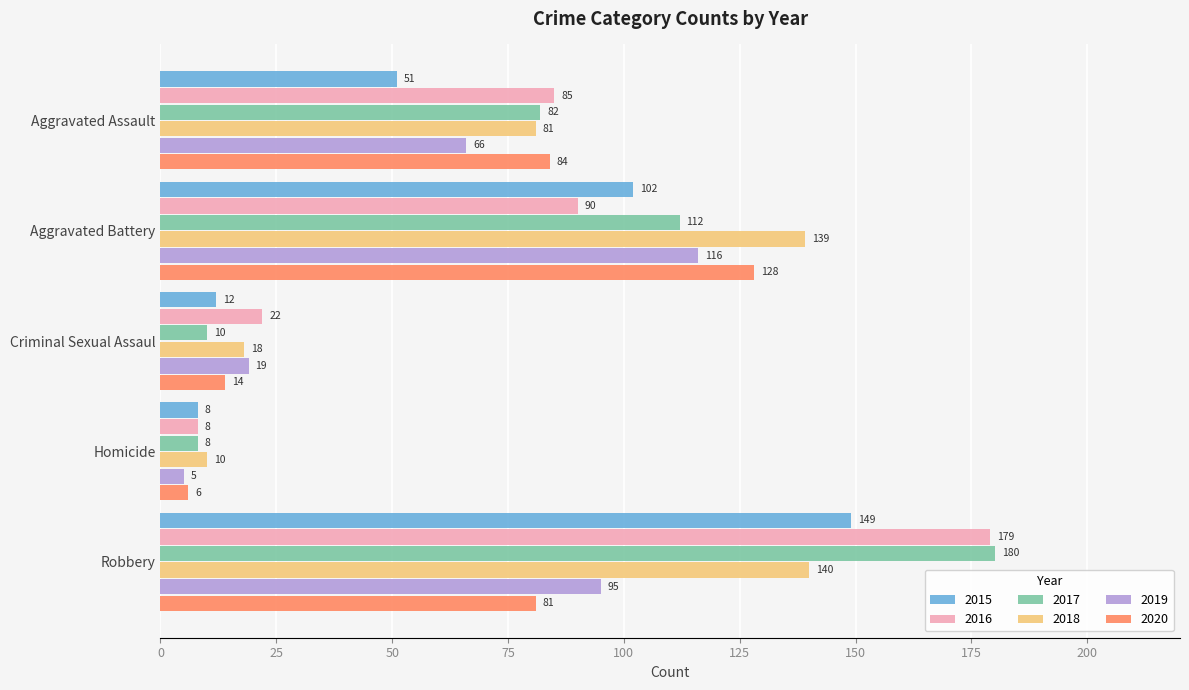

Which category has the highest value in the 2019 series?

Aggravated Battery